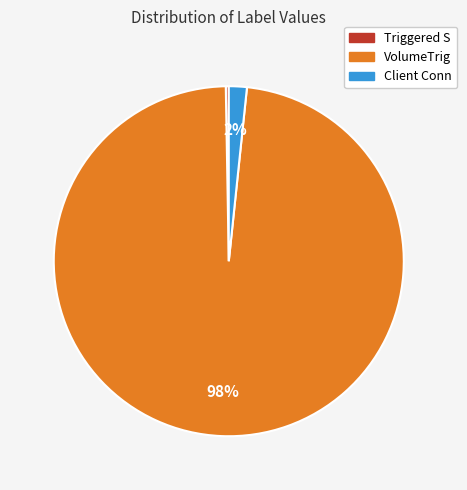

To the nearest percent, what is the difference between the Client Conn and VolumeTrig slice percentages?

96%